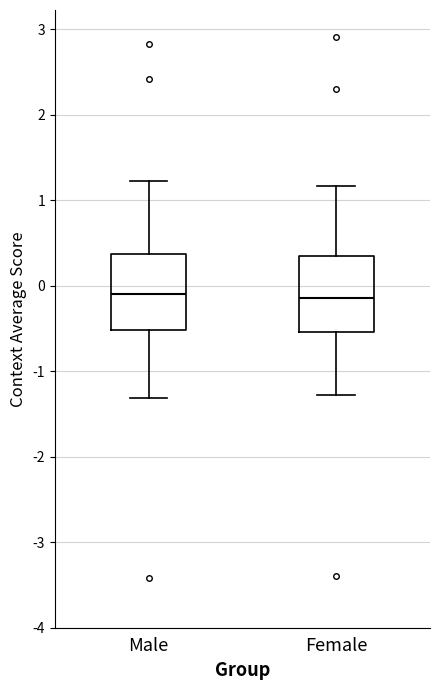

Where is the upper edge of the box for Male on the y-axis? The values are not printed on the chart, so give them approximately, as read against the axis.

0.4